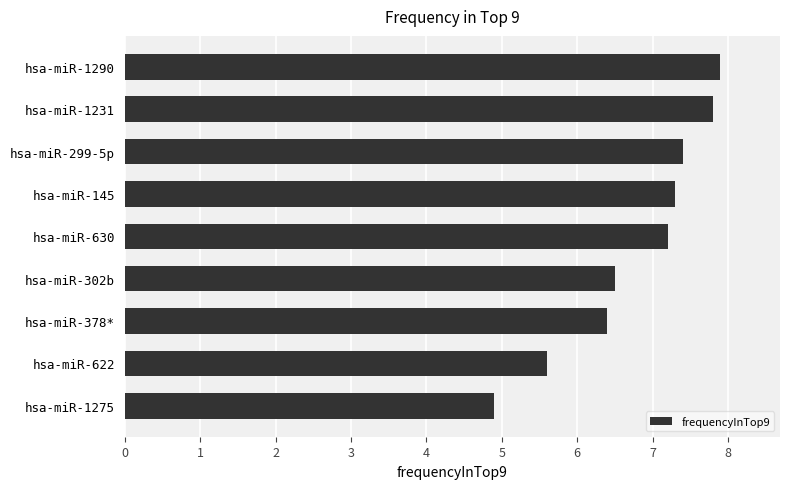

Does the chart contain any negative values?

No